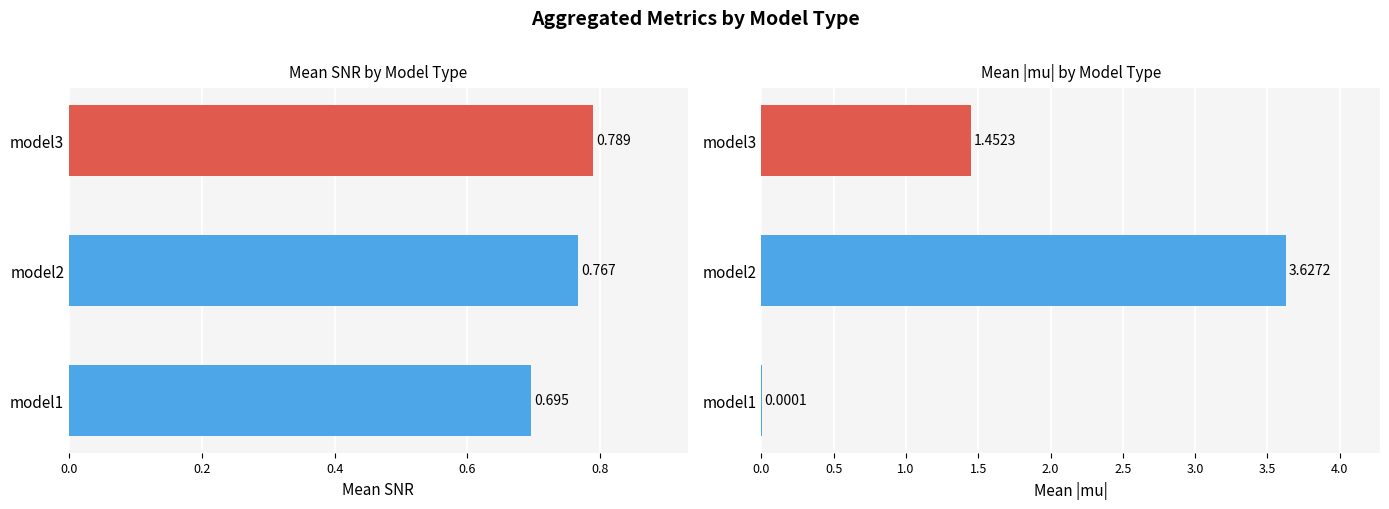

Reading right to left, extract all data points from this chart.

Mean SNR: 0.8	0.8	0.7
Mean |mu|: 1.5	3.6	0.0